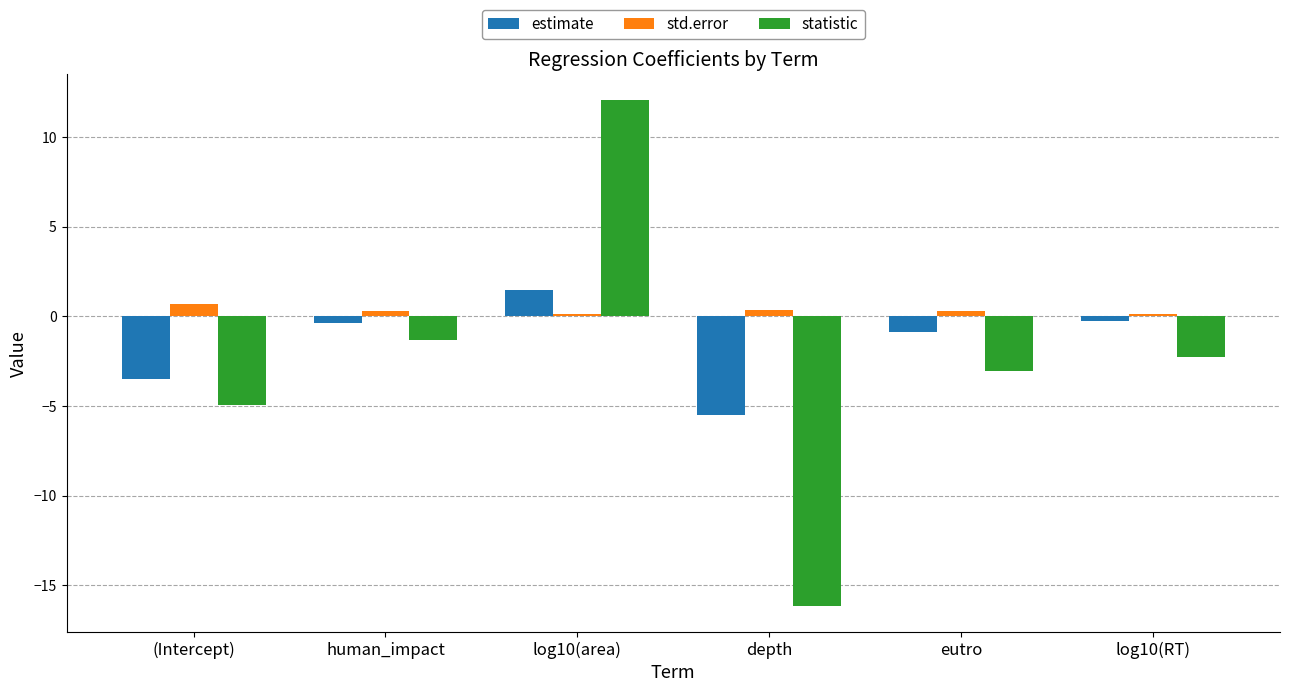

How many data points in estimate are less than 0?

5